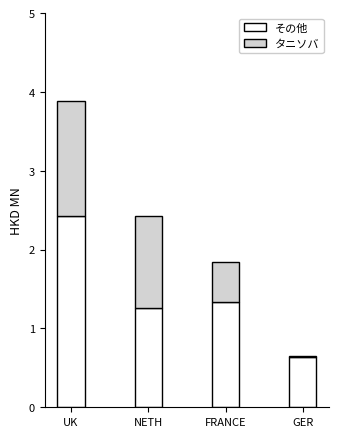

What is the sum of all その他 values?

5.7